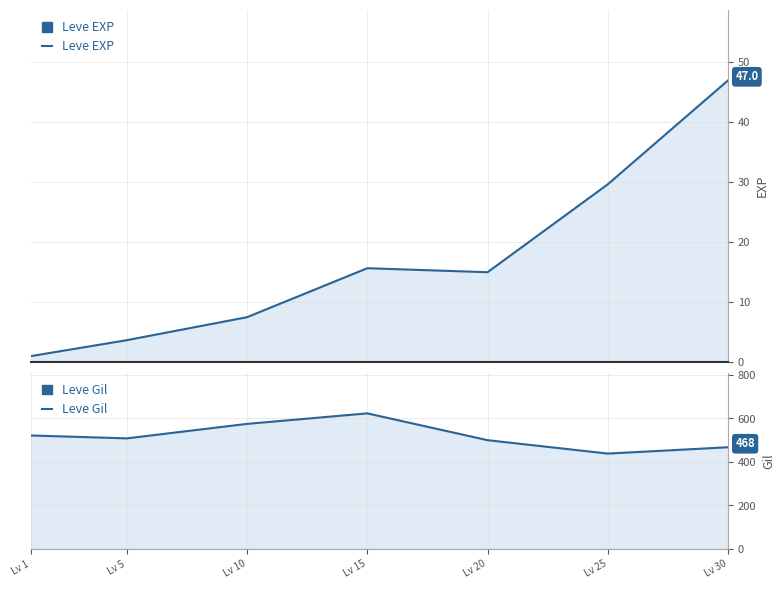

What is the difference between the Leve Gil values at Lv 25 and Lv 1?

83.3